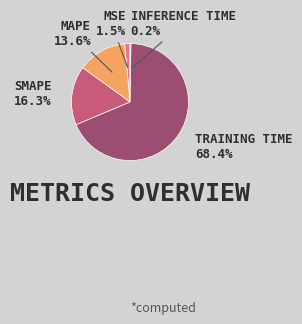

Count the number of slices in the pie.

5